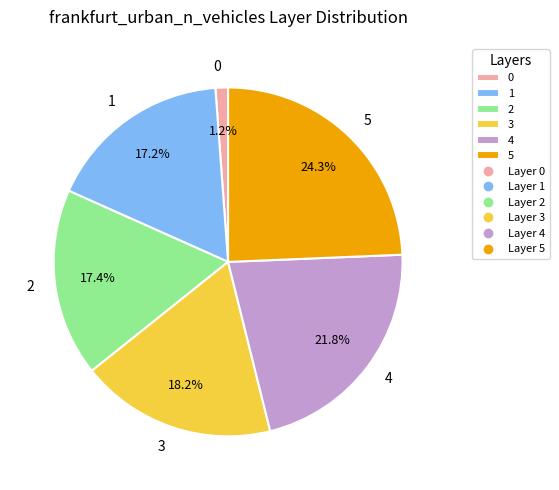

Count the number of slices in the pie.

6